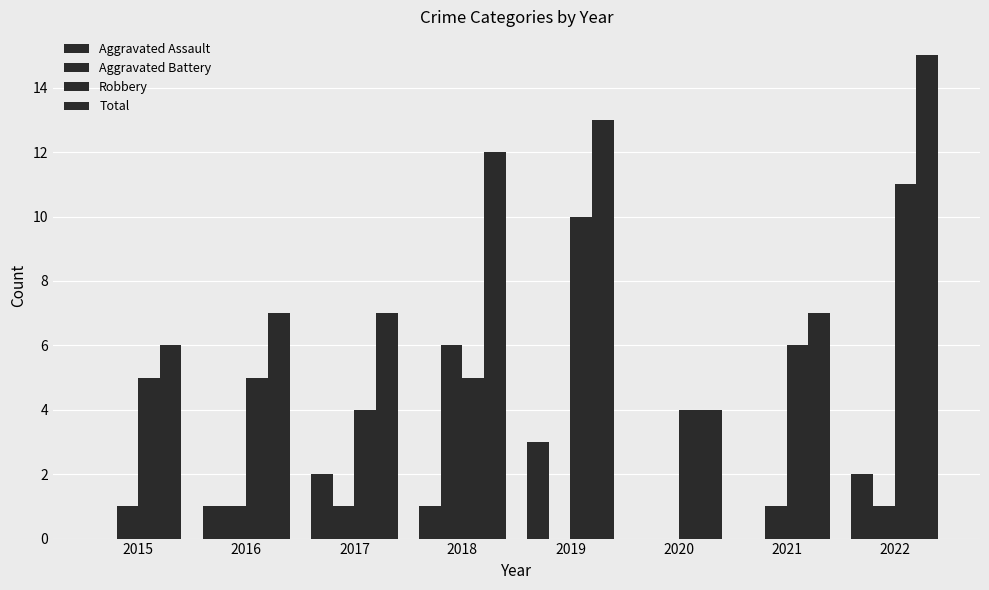

What is the difference between the second highest and minimum values in the Total series?

9